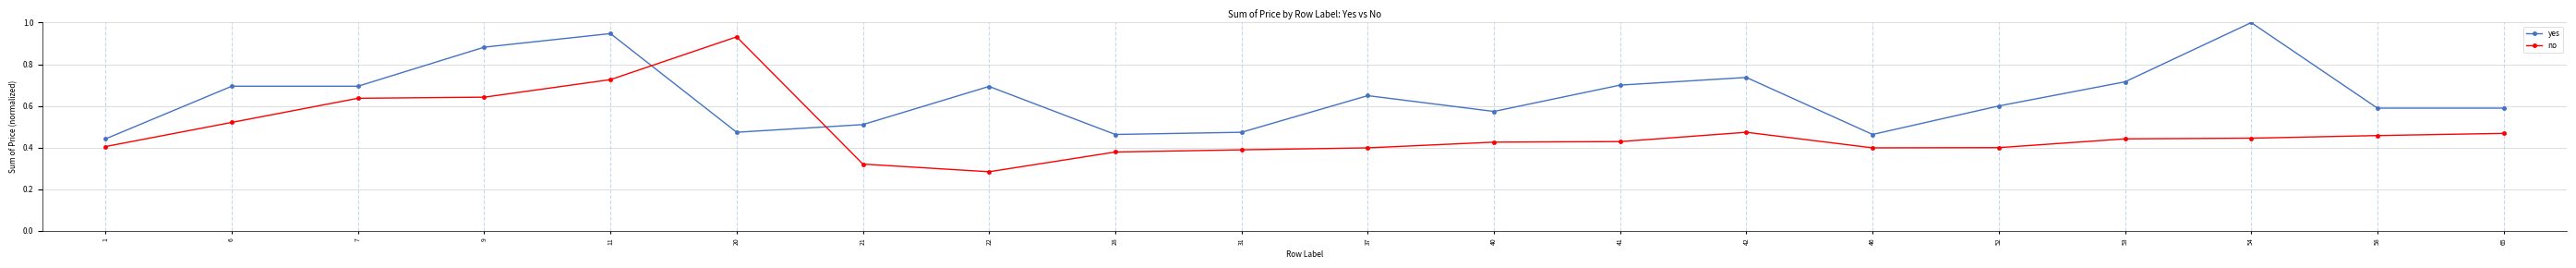

True or false: no and yes intersect in this chart.

True